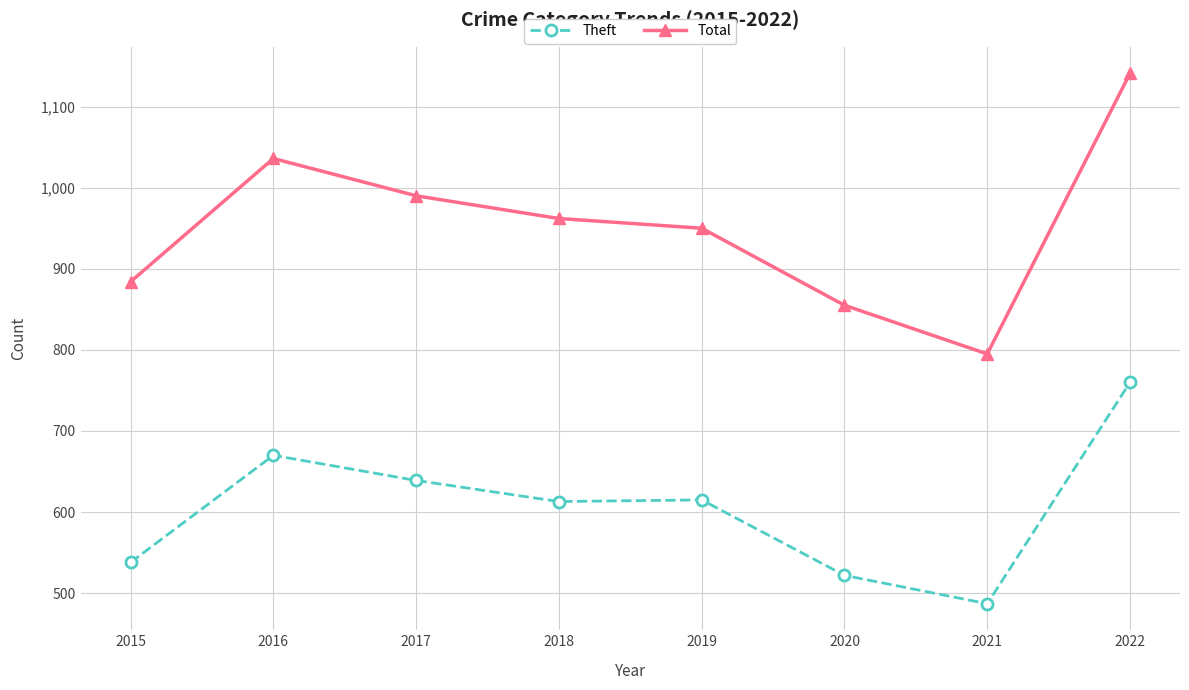

At which category does Theft reach its first local peak?

2016